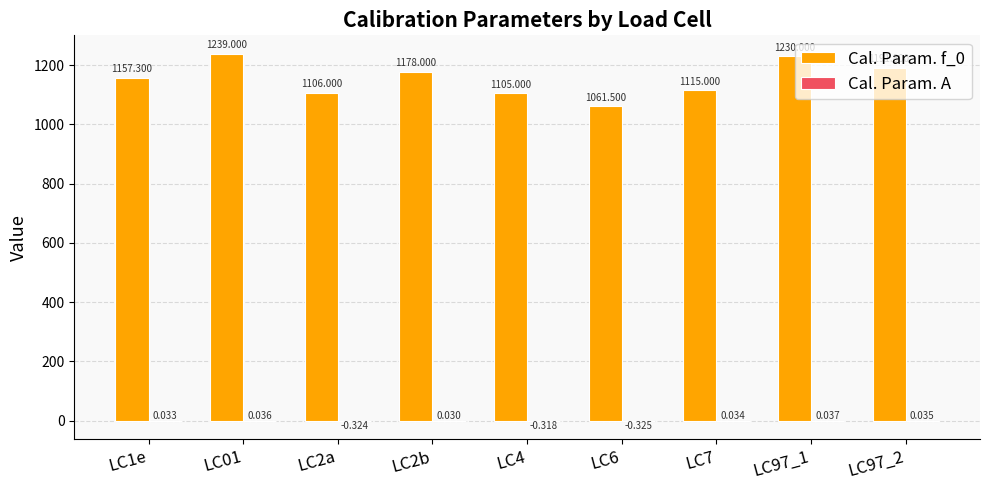

Where does the Cal. Param. A series first go above 0?

LC1e